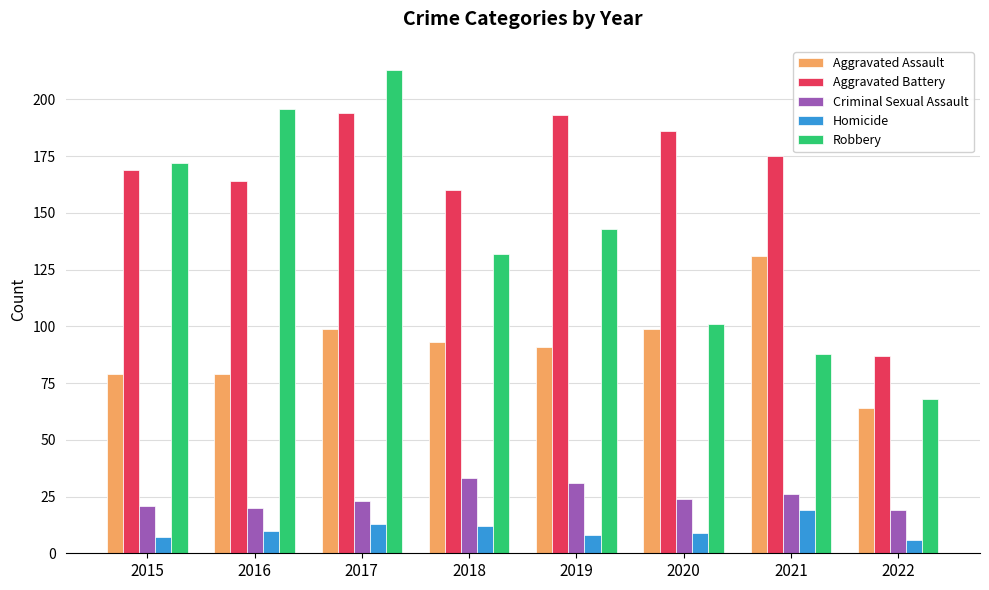

What is the sum of all Criminal Sexual Assault values?

197